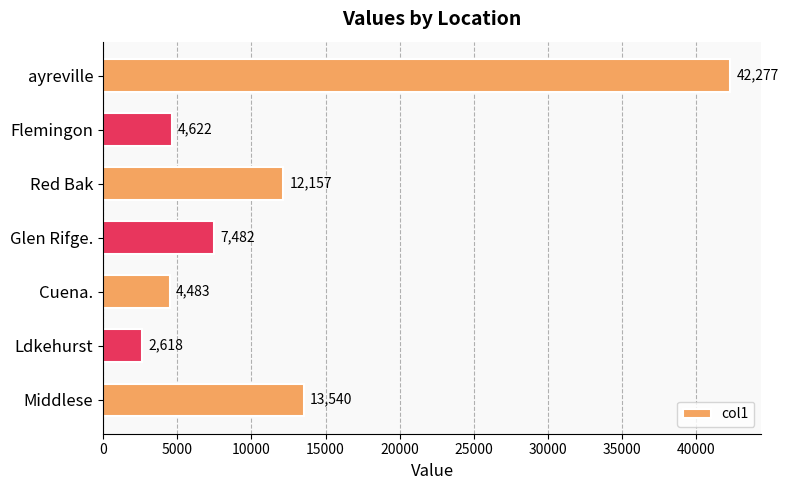

Rank the categories by value from lowest to highest.

Ldkehurst, Cuena., Flemingon, Glen Rifge., Red Bak, Middlese, ayreville